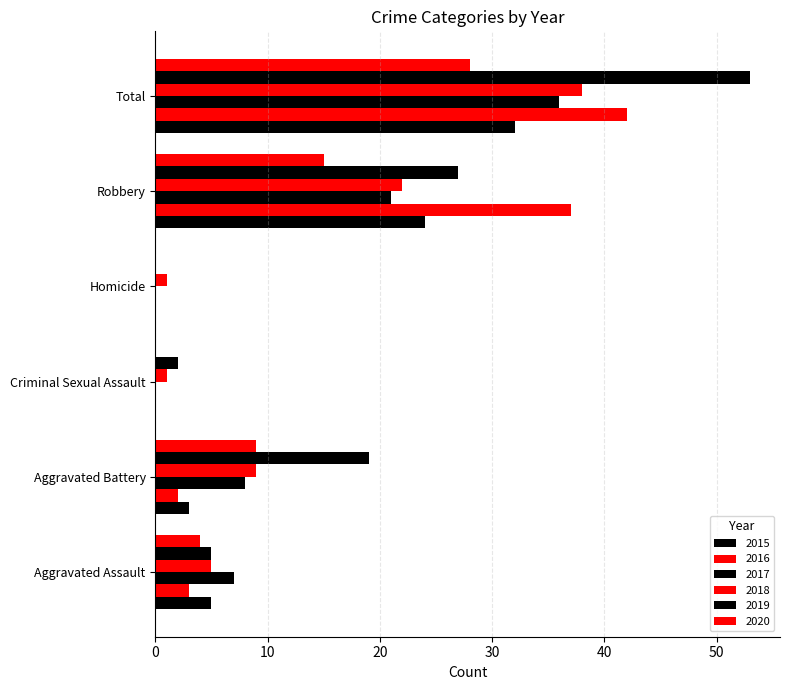

What is the difference between the maximum and minimum values in the 2020 series?

28